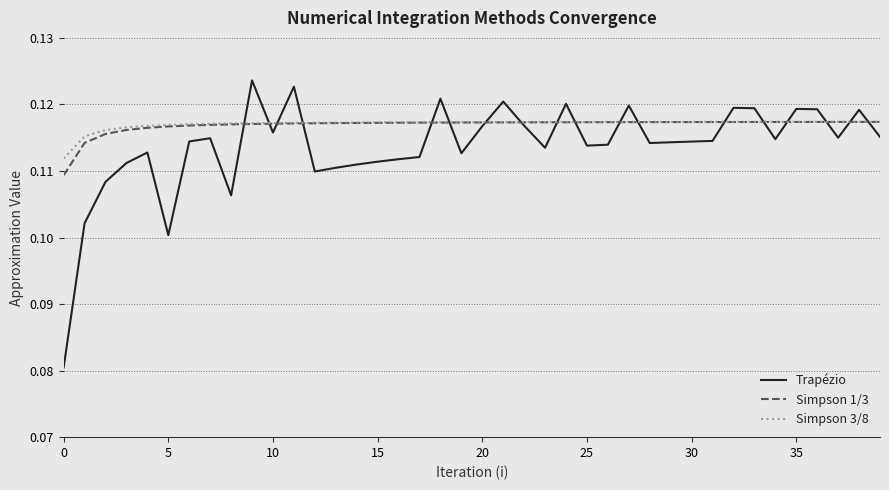

Which series has the widest spread of values?

Trapézio